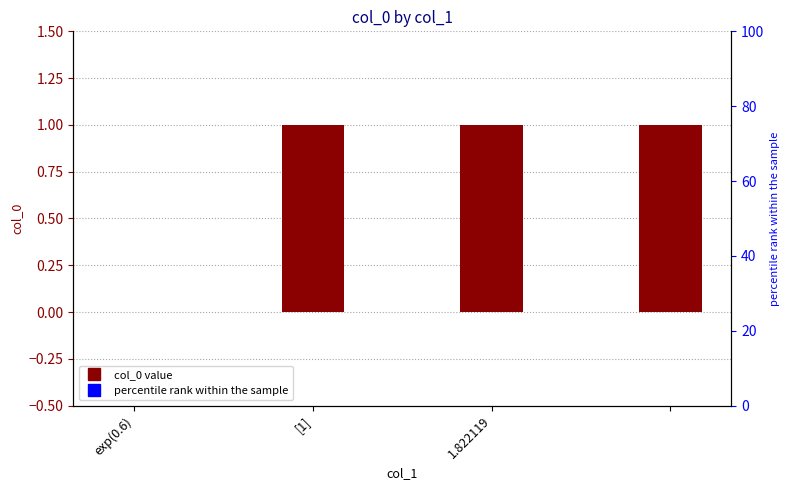

What is the sum of the values at [1] and exp(0.6)?

1